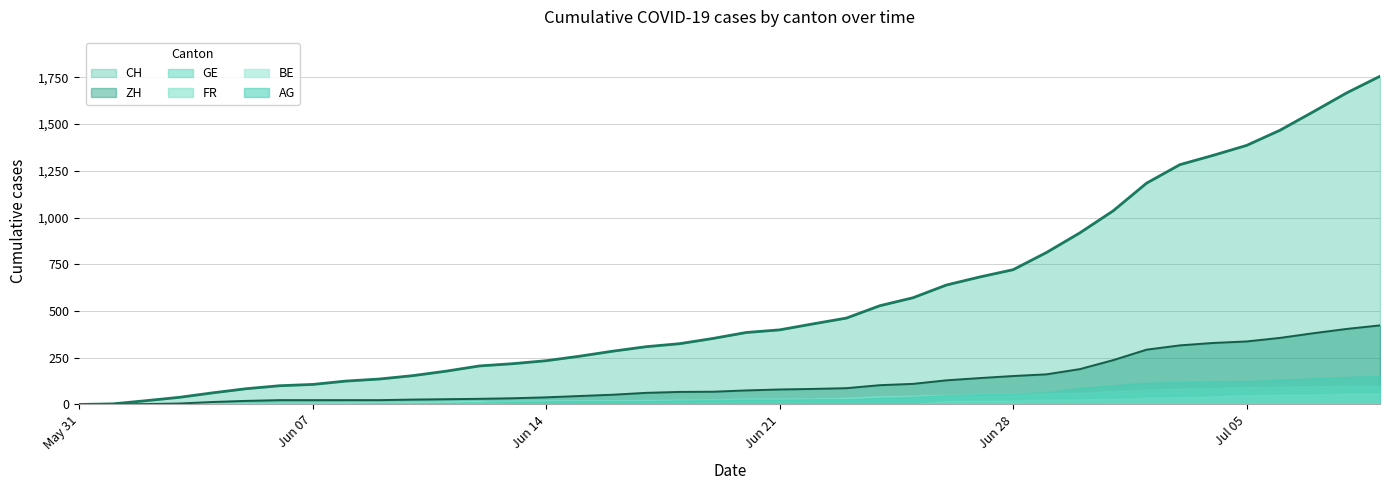

How many data points does each series have?

40